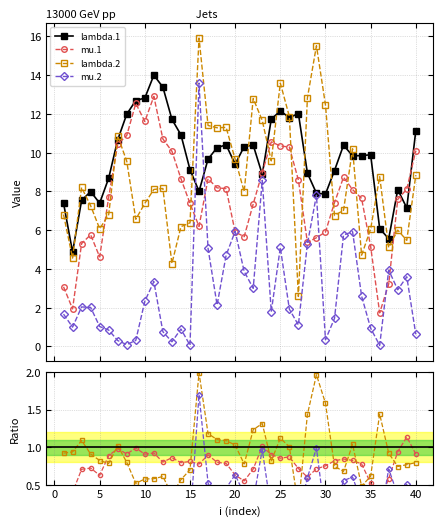

What is the total value across all series at 33?

34.1